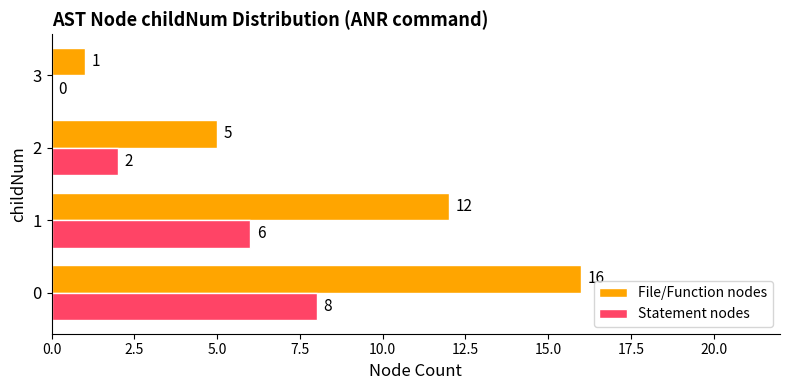

The Statement nodes series shows 2 at 1. True or false?

False